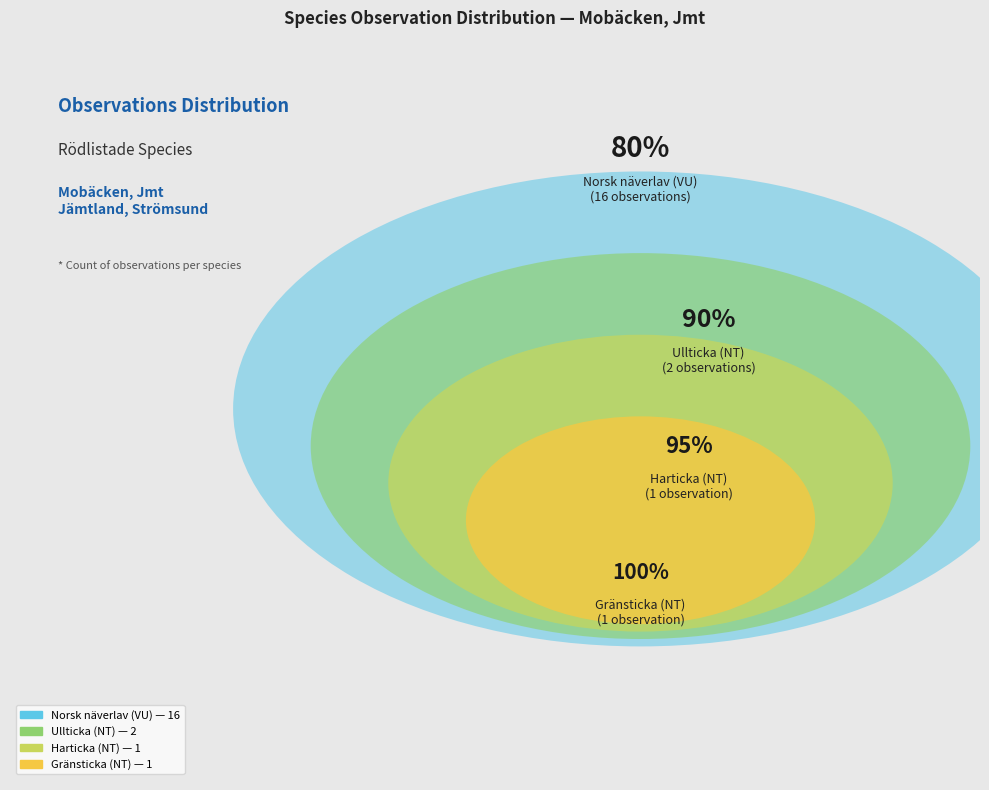

What is the total percentage of Ullticka (NT) and Norsk näverlav (VU)?

90.0%